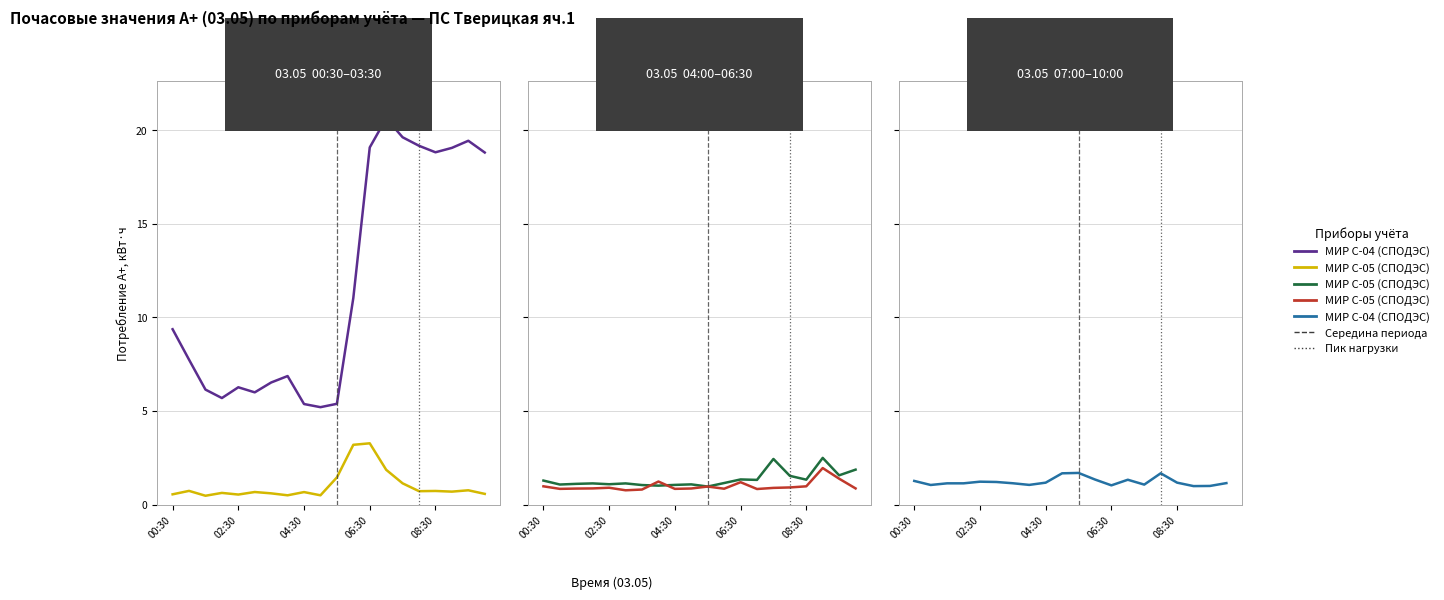

Which category has the lowest value in the МИР С-04 (СПОДЭС) (#1) series?

9